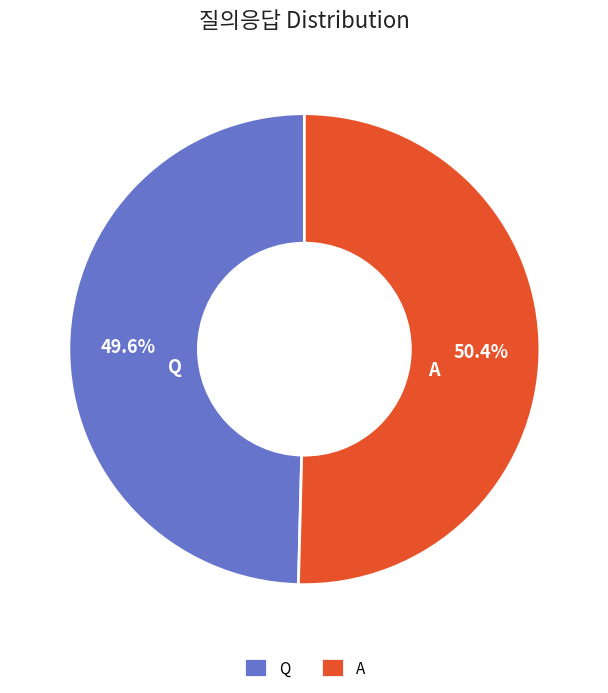

Does A account for over 50% of the chart?

Yes